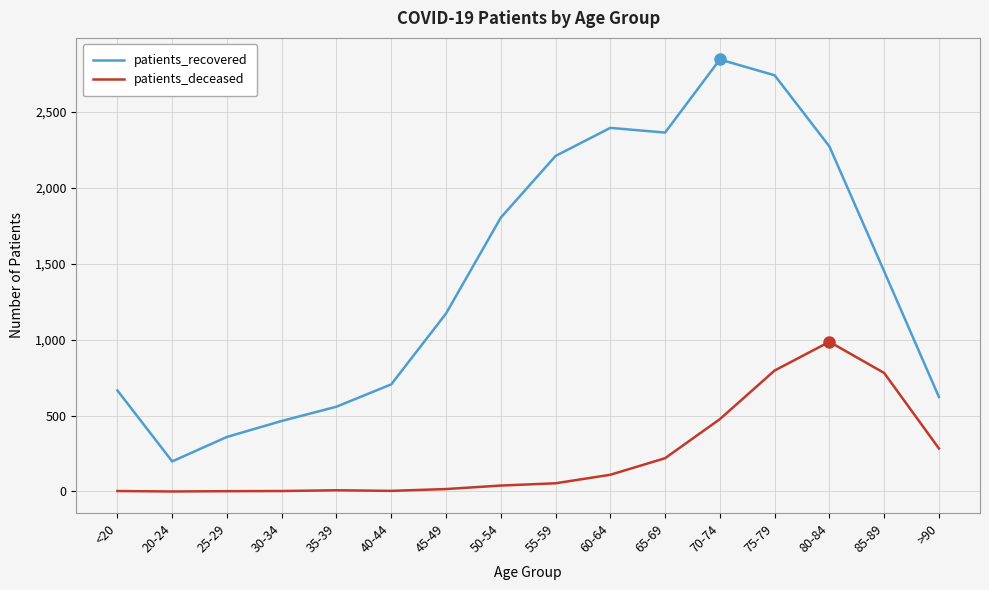

The value of patients_recovered at 30-34 is 464. True or false?

True